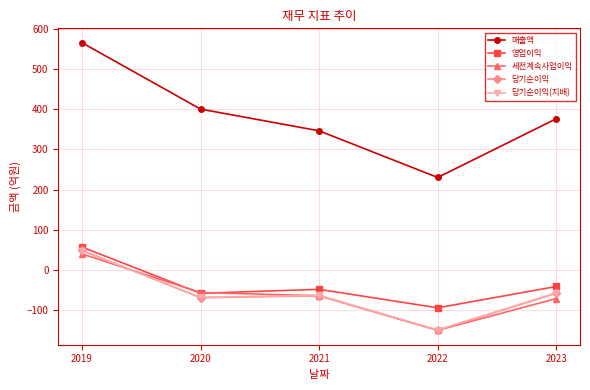

Where does the 당기순이익 series first go above -64?

2019